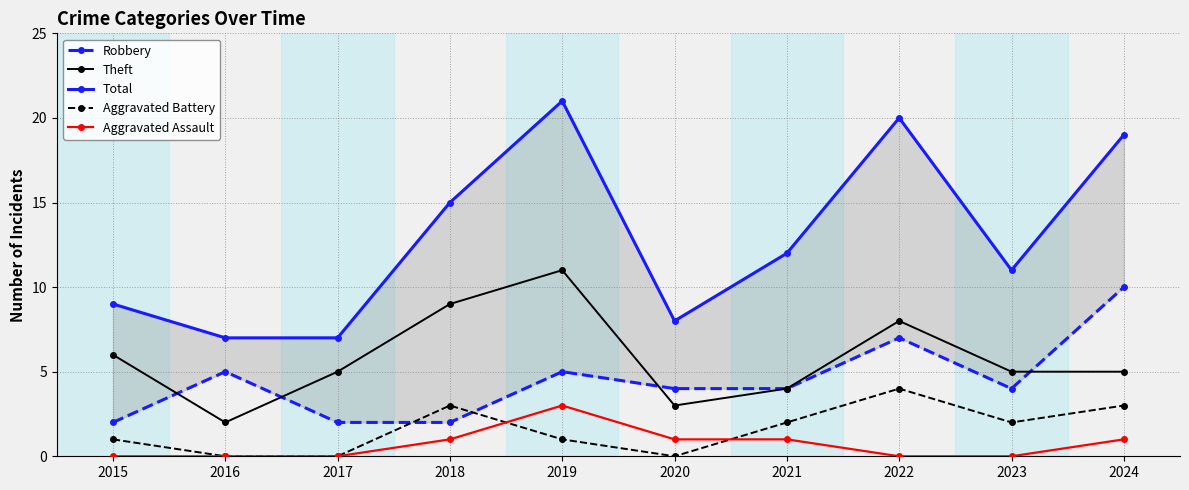

At how many categories does at least one series exceed 15?

3